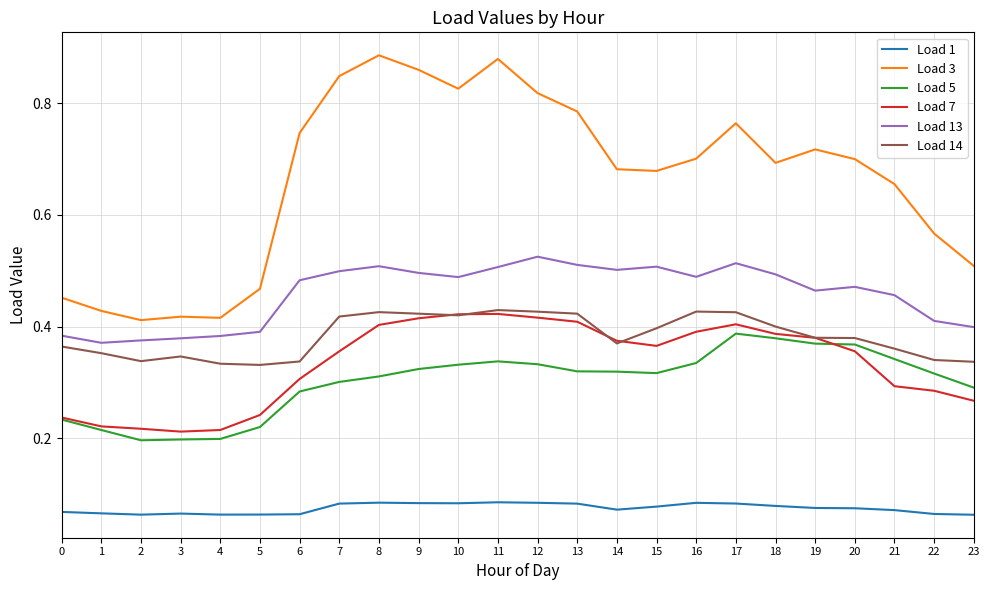

The Load 7 series shows 0.5 at 18. True or false?

False